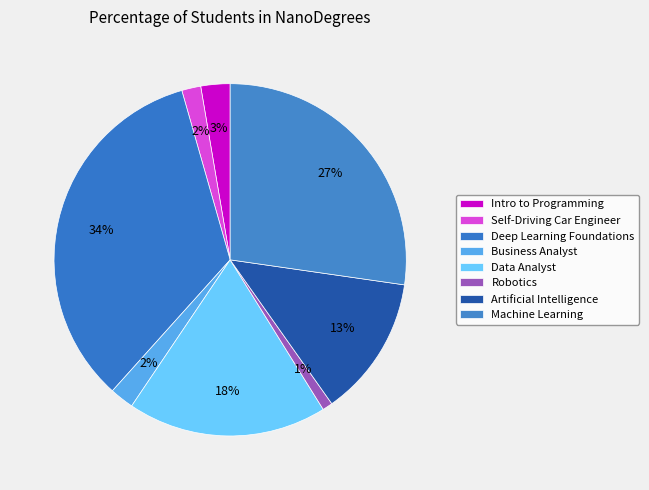

Which has a higher value, Machine Learning or Data Analyst?

Machine Learning